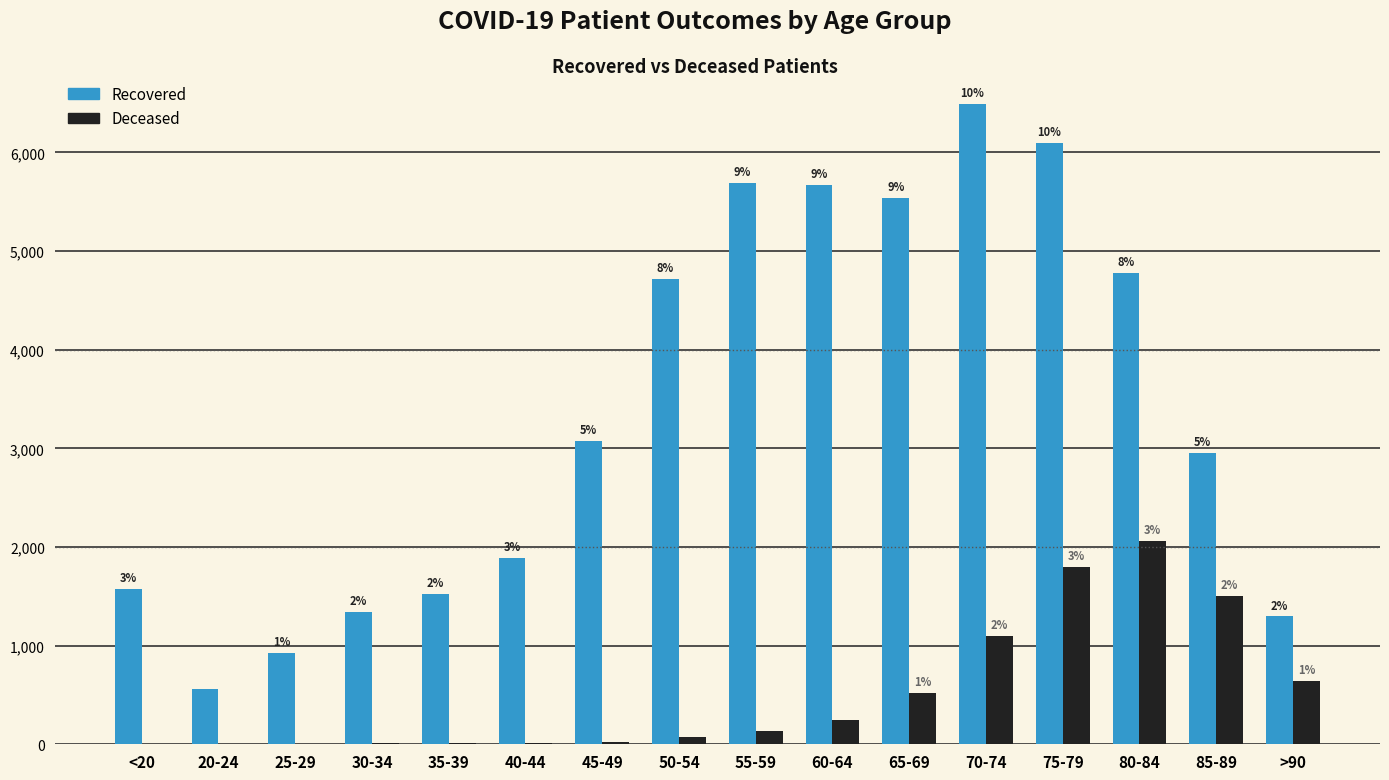

What is the total value across all series at 65-69?

6063